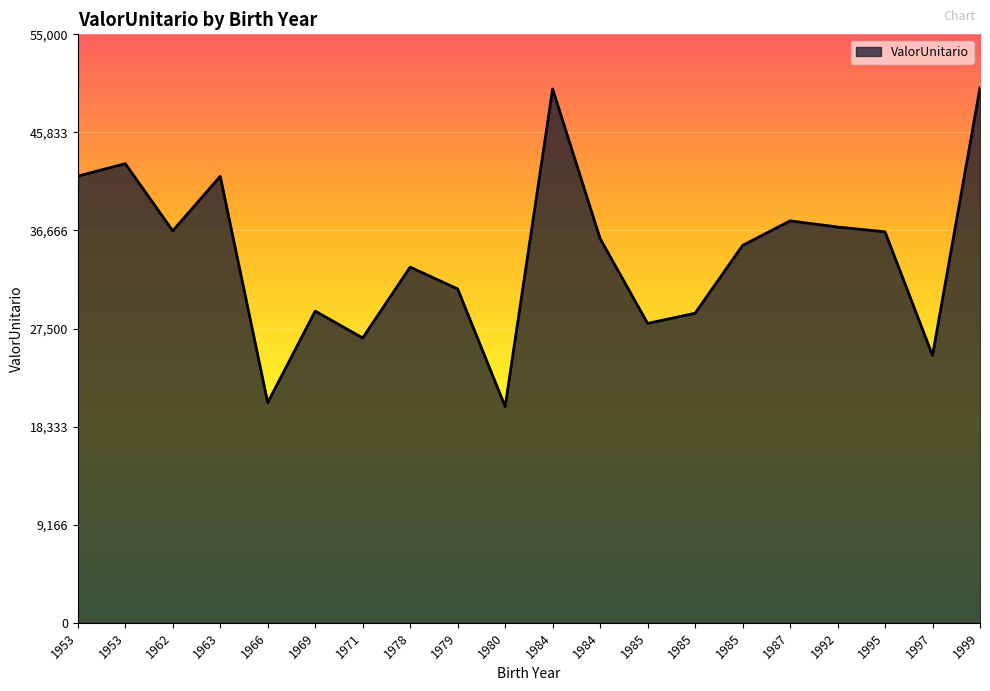

What is the average value?

34405.6